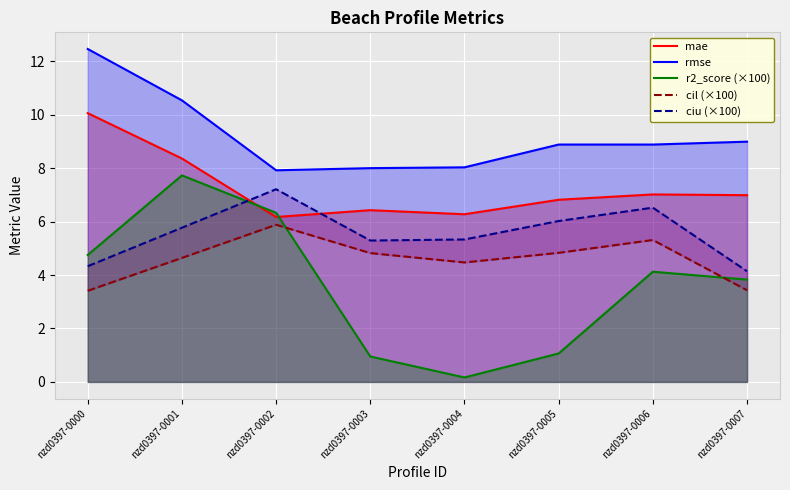

Reading right to left, extract all data points from this chart.

mae: nzd0397-0007=7.0	nzd0397-0006=7.0	nzd0397-0005=6.8	nzd0397-0004=6.3	nzd0397-0003=6.4	nzd0397-0002=6.2	nzd0397-0001=8.4	nzd0397-0000=10.1
rmse: nzd0397-0007=9.0	nzd0397-0006=8.9	nzd0397-0005=8.9	nzd0397-0004=8.0	nzd0397-0003=8.0	nzd0397-0002=7.9	nzd0397-0001=10.5	nzd0397-0000=12.5
r2_score (×100): nzd0397-0007=3.8	nzd0397-0006=4.1	nzd0397-0005=1.1	nzd0397-0004=0.2	nzd0397-0003=1.0	nzd0397-0002=6.3	nzd0397-0001=7.7	nzd0397-0000=4.7
cil (×100): nzd0397-0007=3.4	nzd0397-0006=5.3	nzd0397-0005=4.8	nzd0397-0004=4.5	nzd0397-0003=4.8	nzd0397-0002=5.9	nzd0397-0001=4.6	nzd0397-0000=3.4
ciu (×100): nzd0397-0007=4.1	nzd0397-0006=6.5	nzd0397-0005=6.0	nzd0397-0004=5.3	nzd0397-0003=5.3	nzd0397-0002=7.2	nzd0397-0001=5.8	nzd0397-0000=4.3